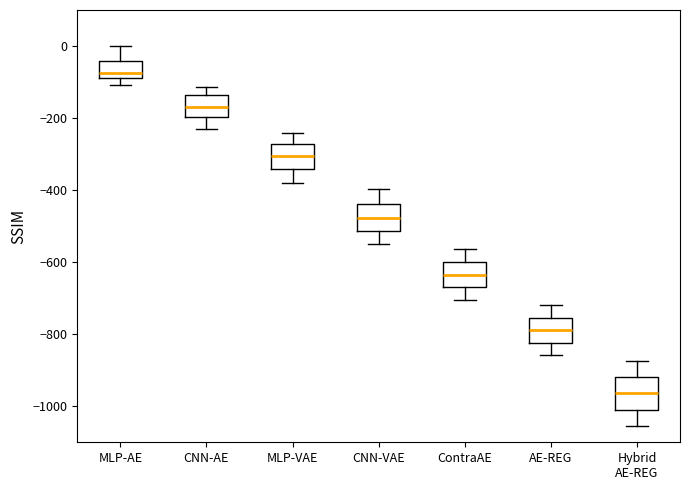

Which box has the highest median line?

MLP-AE